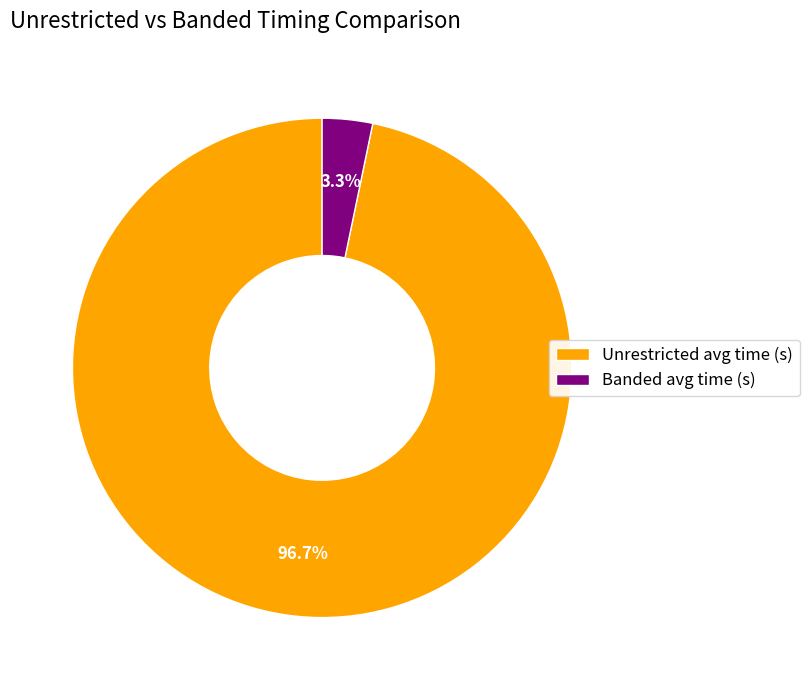

Is the sum of Unrestricted and Banded greater than half?

Yes